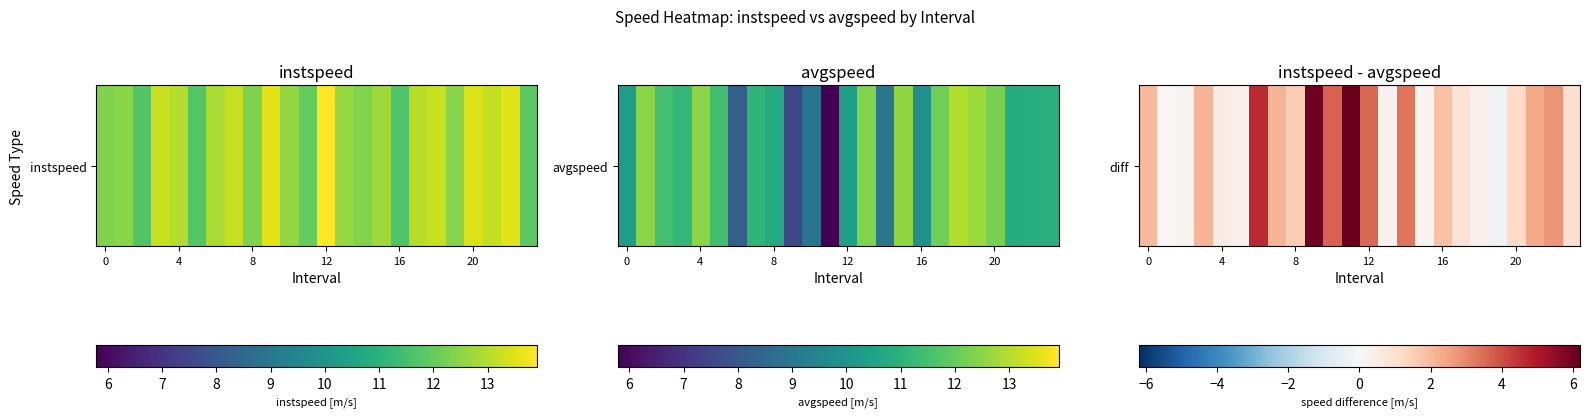

How many values are below zero?

2